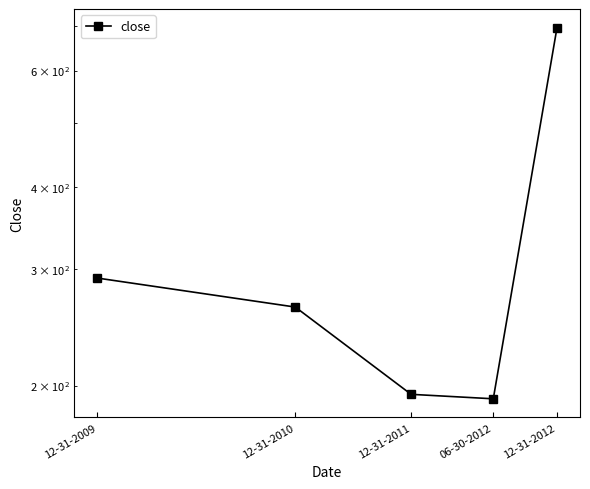

What is the difference between the maximum and minimum values?

506